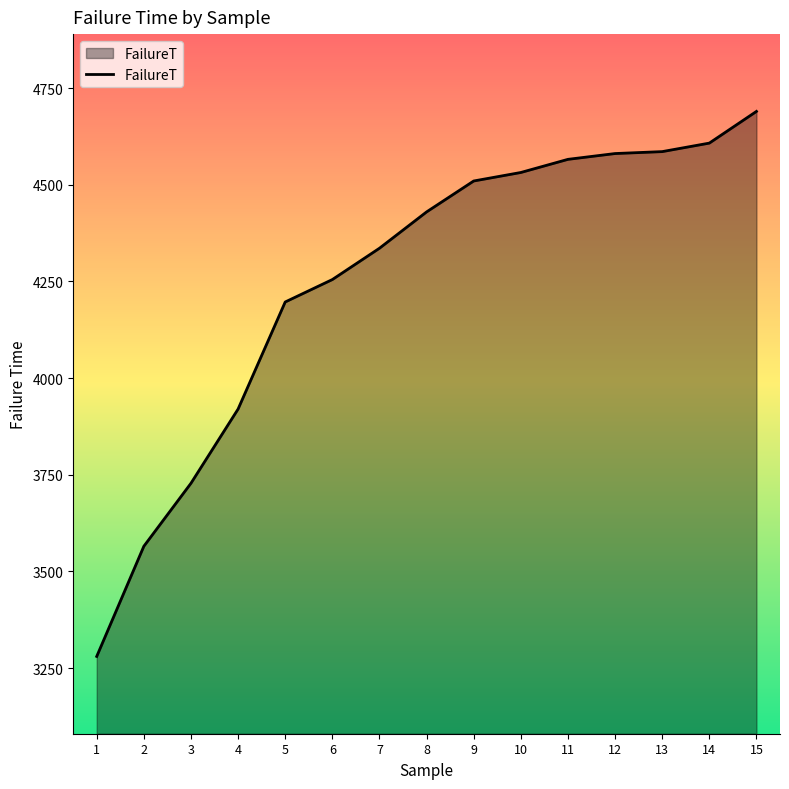

True or false: the data has more than 1 interior local peaks.

False